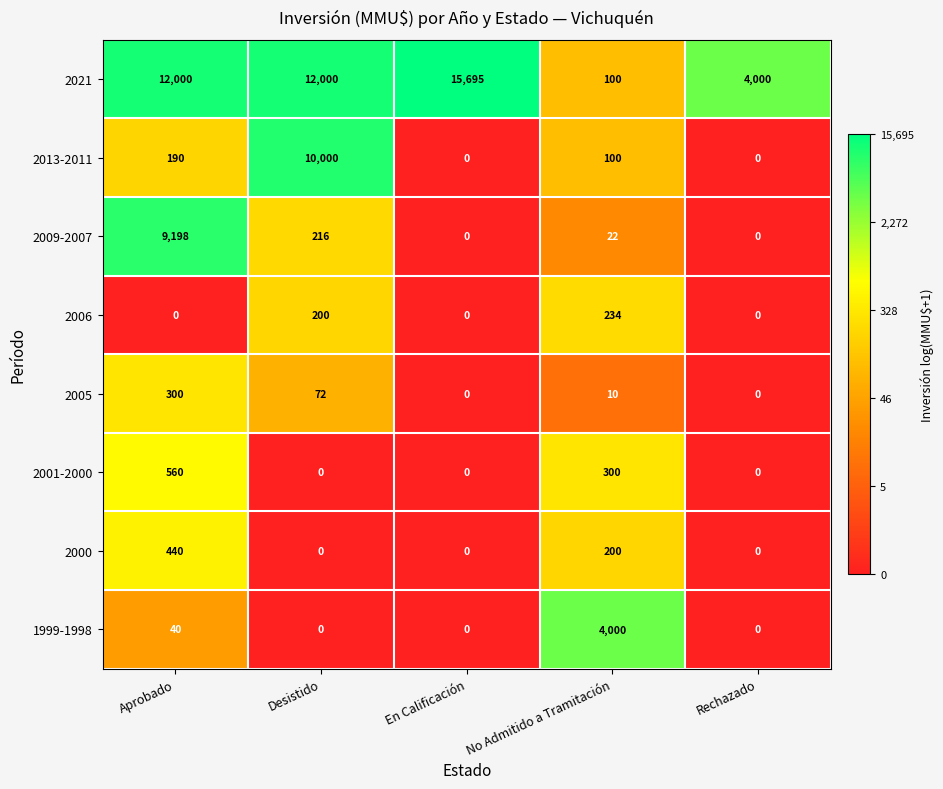

Between Aprobado and No Admitido a Tramitación, which series saw the biggest shift?

2021